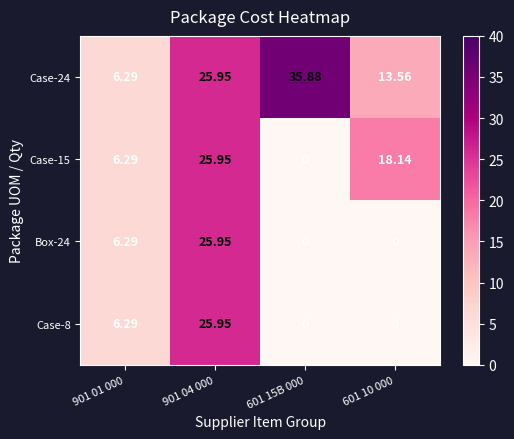

Is the value of Case-15 at 901 04 000 greater than the value of Case-8 at 901 01 000?

Yes